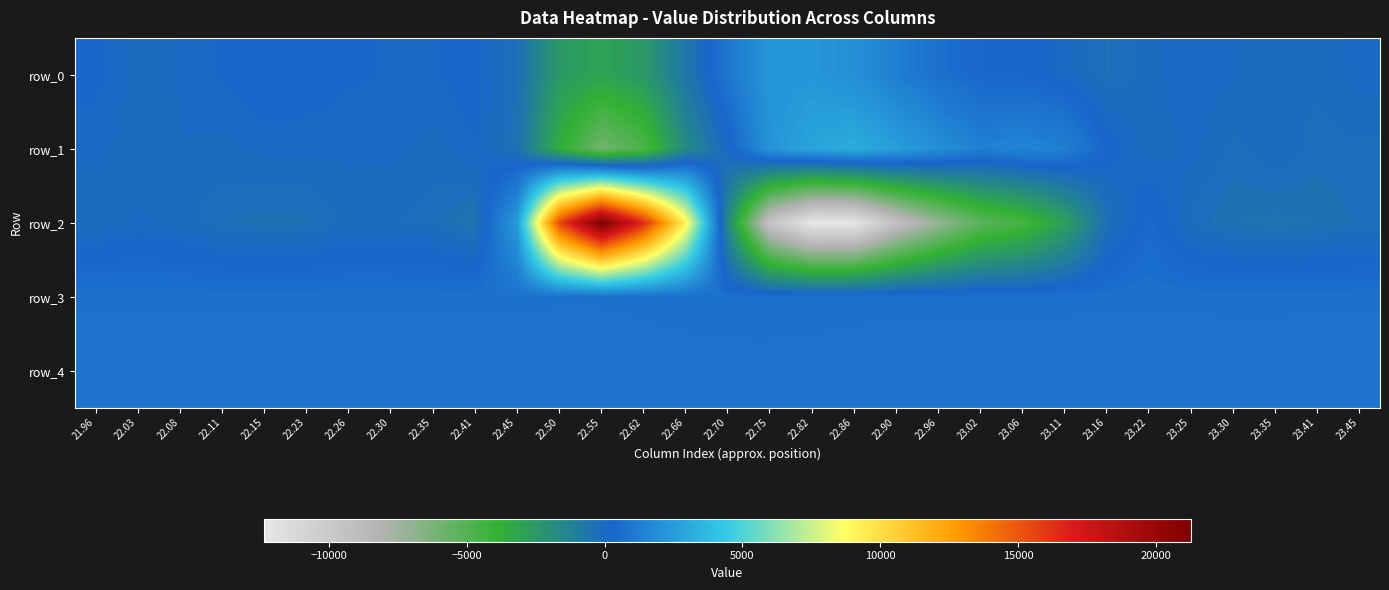

Is it true that row_2 equals -315 at 22.23?

True